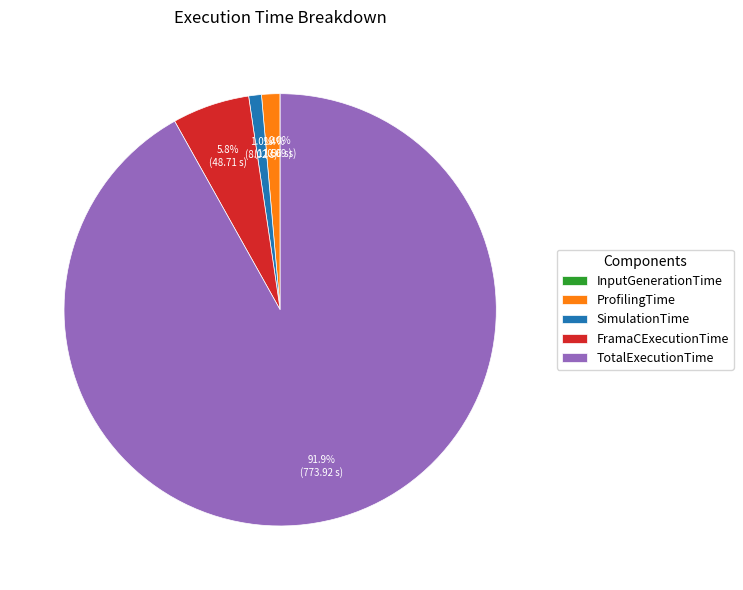

Which has a higher value, FramaCExecutionTime or ProfilingTime?

FramaCExecutionTime